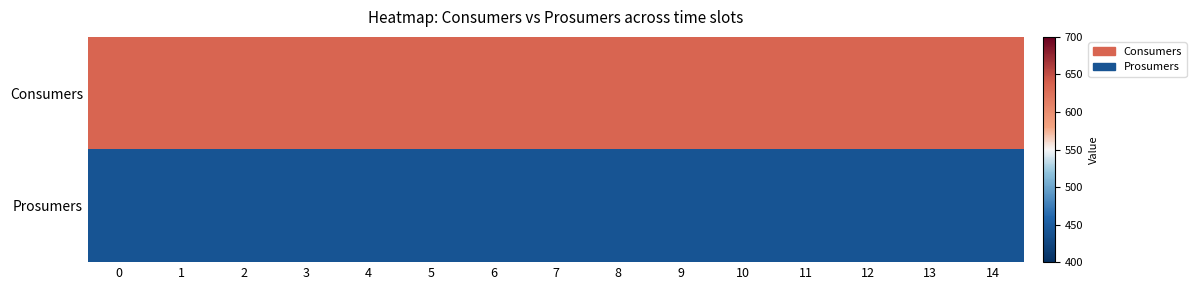

Rank the series by their average value, from highest to lowest.

Consumers, Prosumers